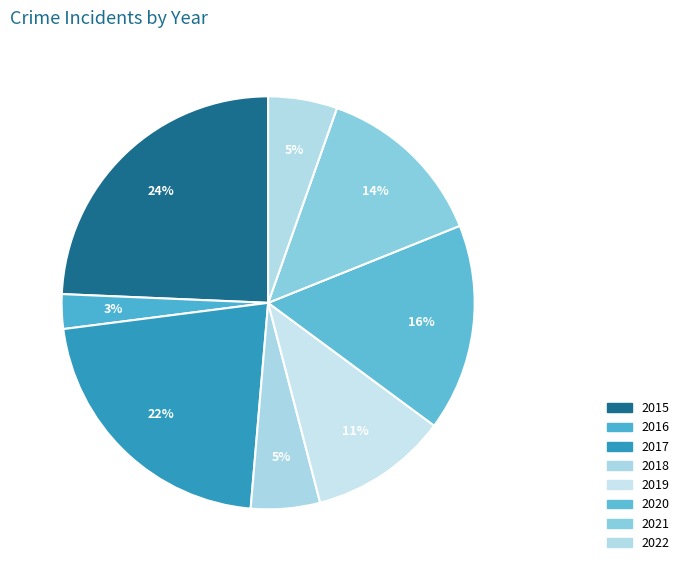

Which category has the smallest portion of the pie?

2016